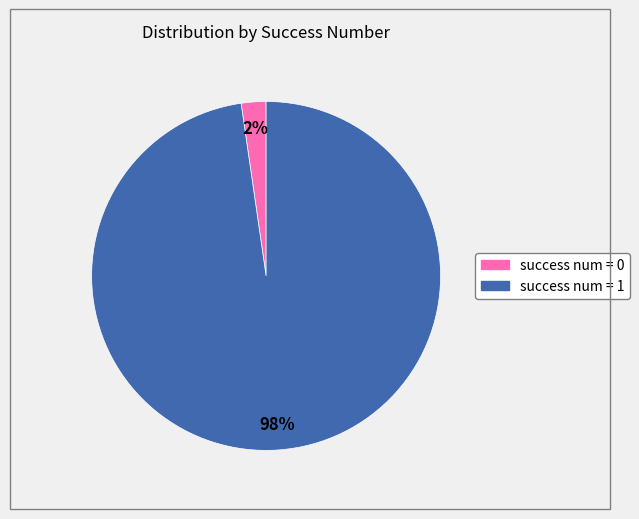

Combined, do success num = 1 and success num = 0 account for over 50%?

Yes